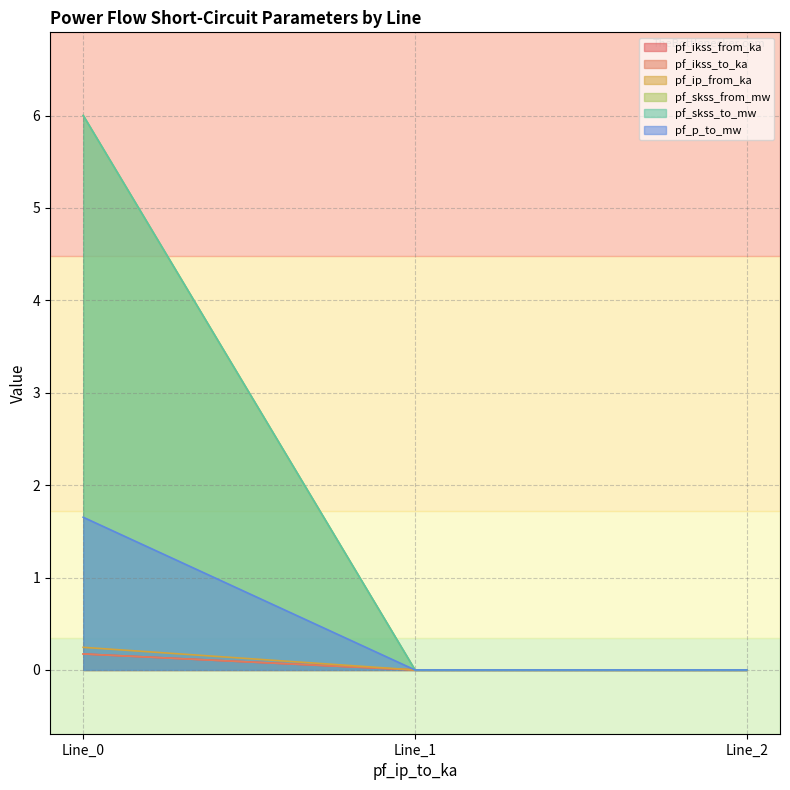

Is the value of pf_skss_to_mw at Line_1 greater than the value of pf_ip_from_ka at Line_1?

No